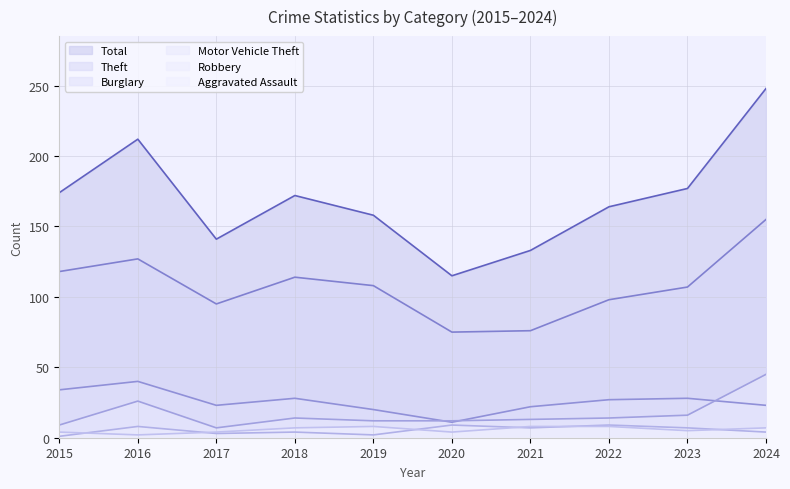

True or false: Theft and Total cross at least once.

False